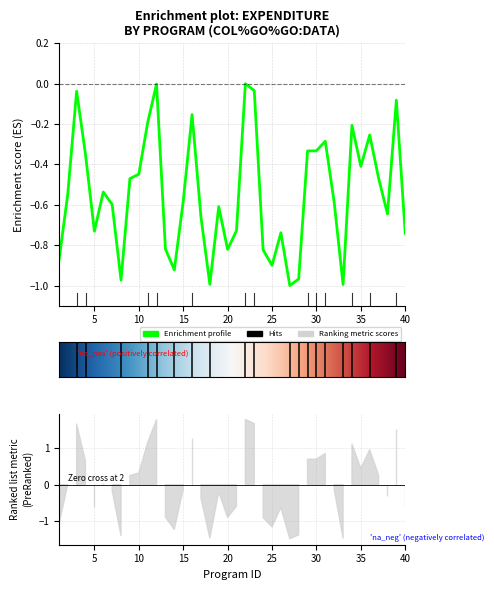

What is the value of the 40th point from the left?

-0.7